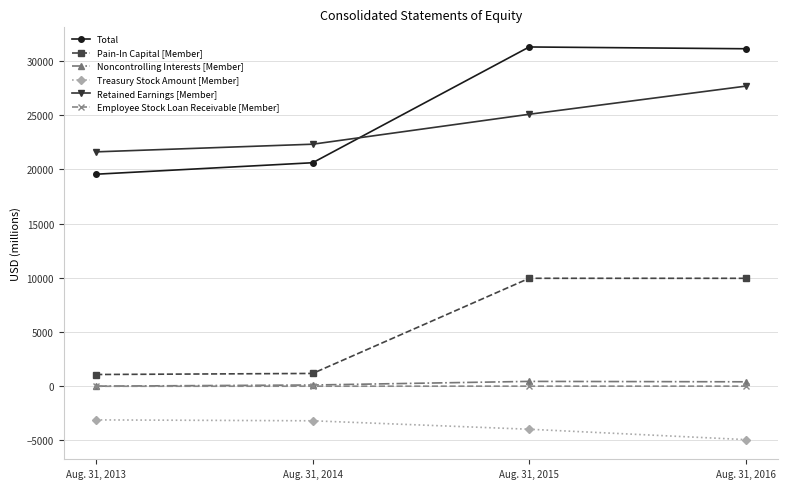

What is the smallest value displayed?

-4934